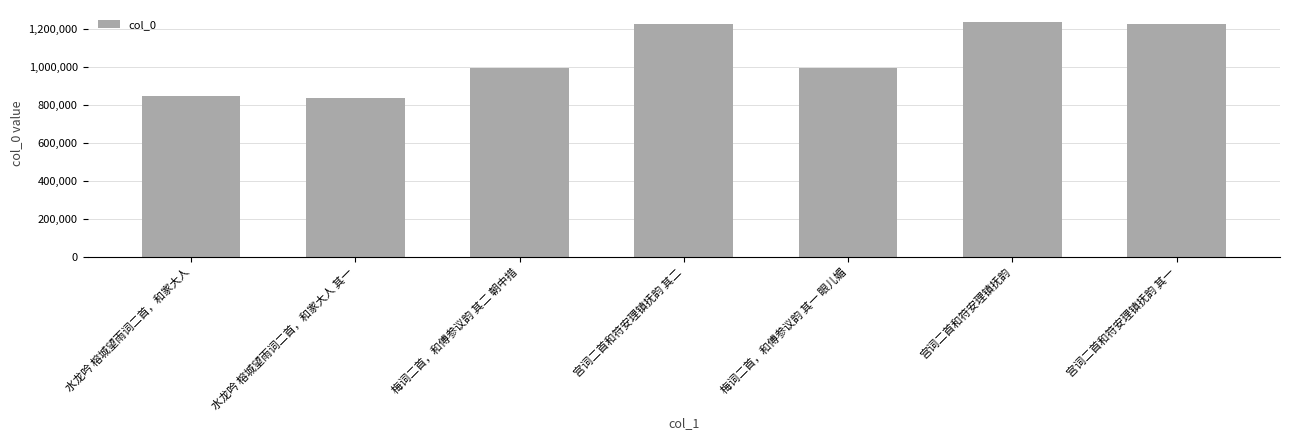

Does the chart contain any negative values?

No